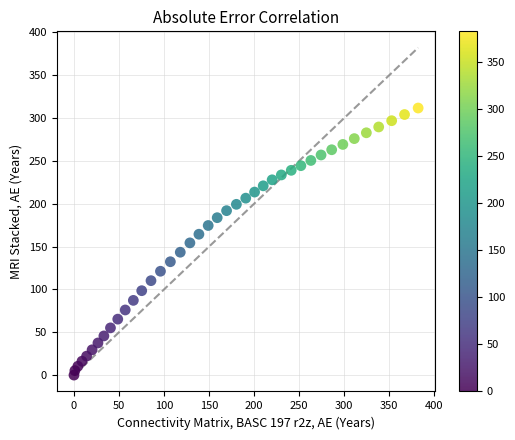

What is the range of X values (max minus min)?

382.1